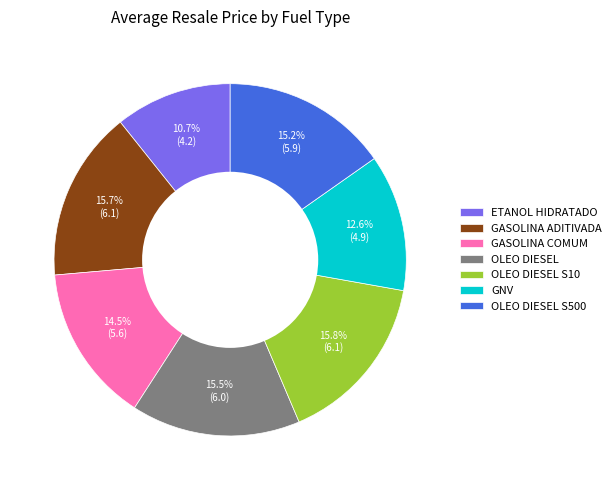

How many slices are in this pie chart?

7